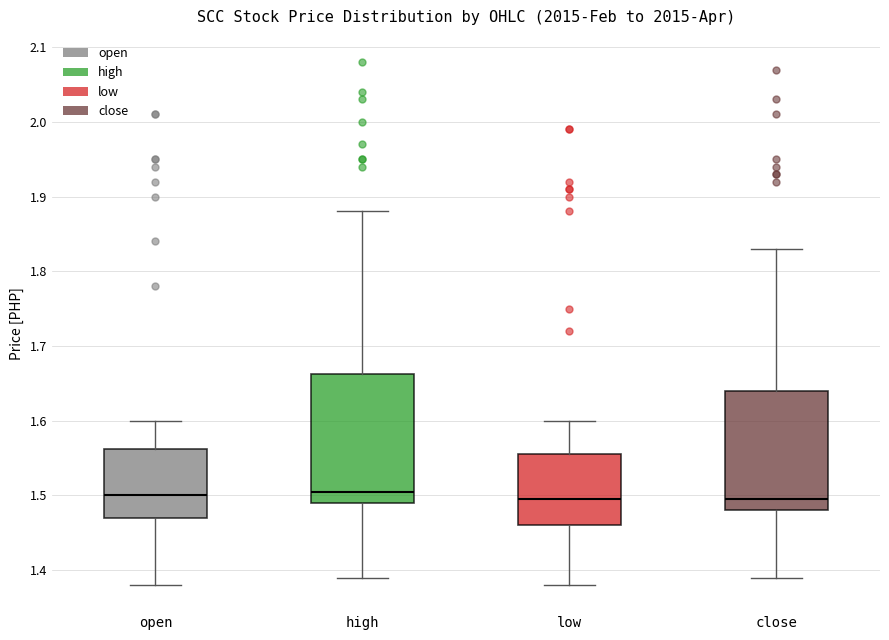

Comparing the boxes themselves (not the whiskers), which one is the tallest?

high